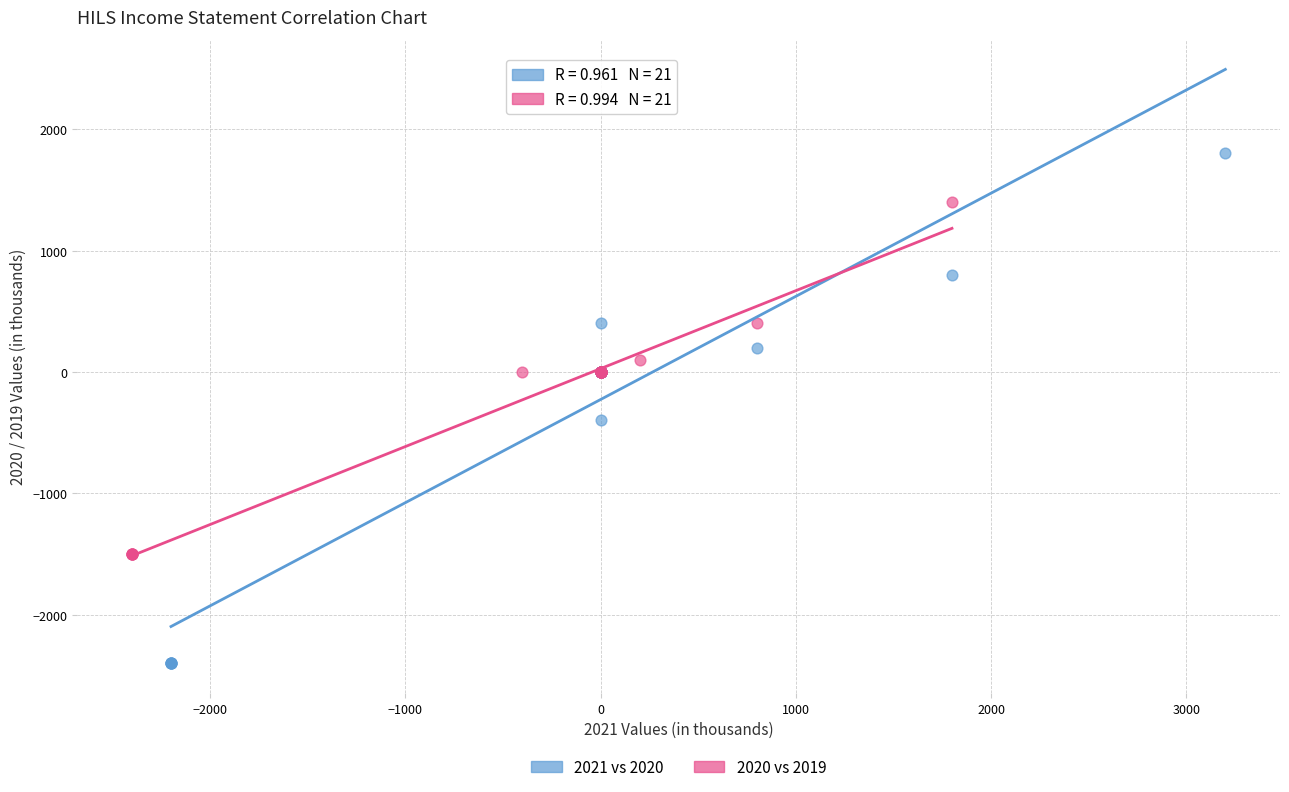

Which series contains the lowest Y value?

2021 vs 2020